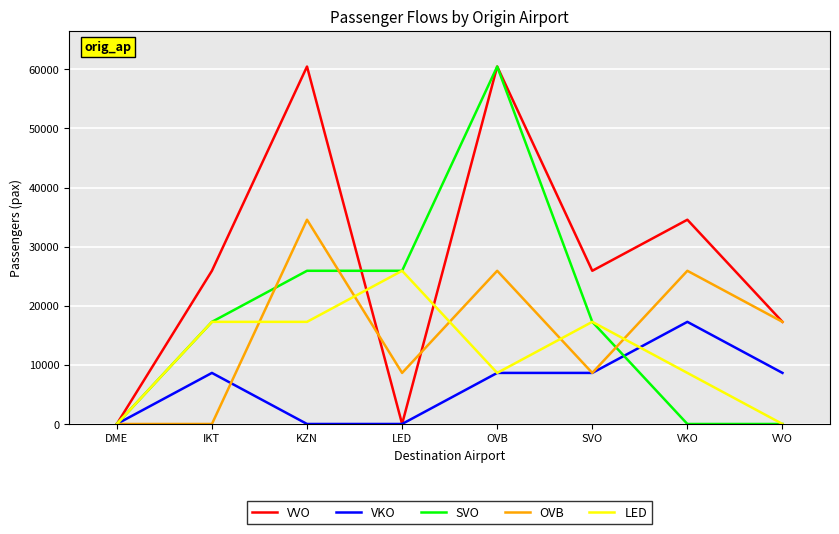

List the series in order of their overall mean, highest first.

VVO, SVO, OVB, LED, VKO